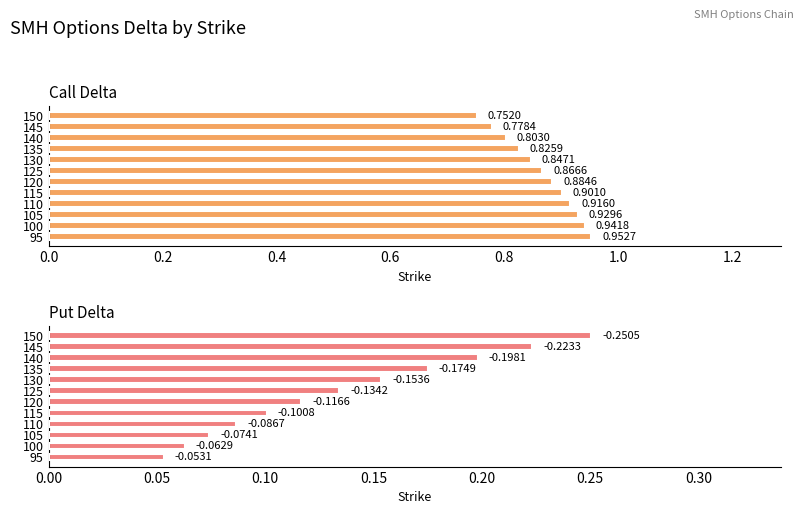

Which series has the largest total across all categories?

Call Delta